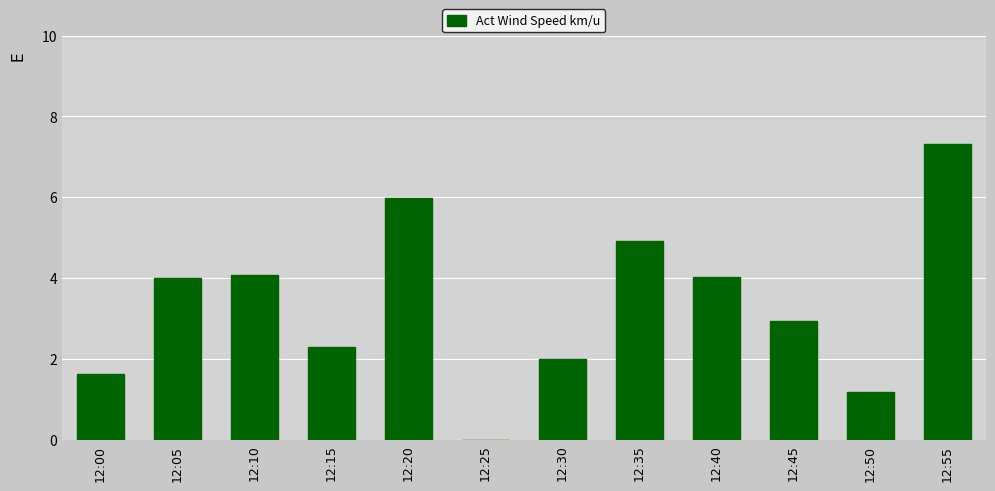

Reading left to right, list all the values displayed in this chart.

1.6	4.0	4.1	2.3	6.0	0.0	2.0	4.9	4.0	3.0	1.2	7.3